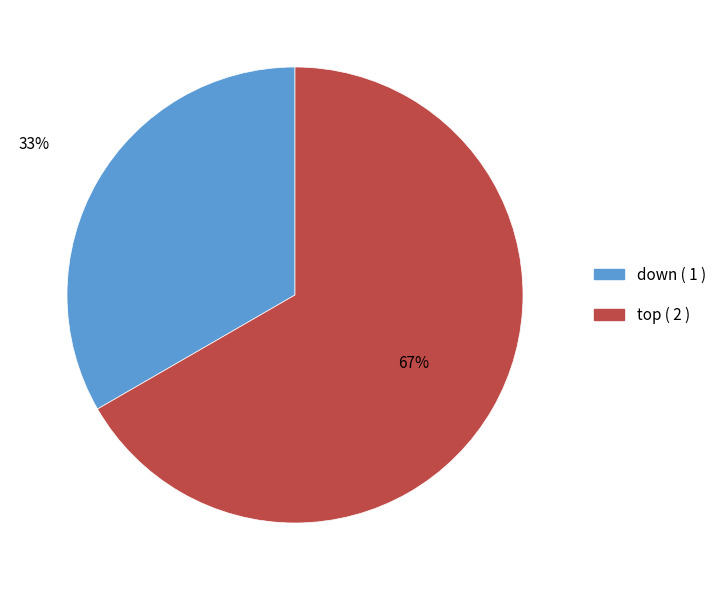

How many slices are in this pie chart?

2